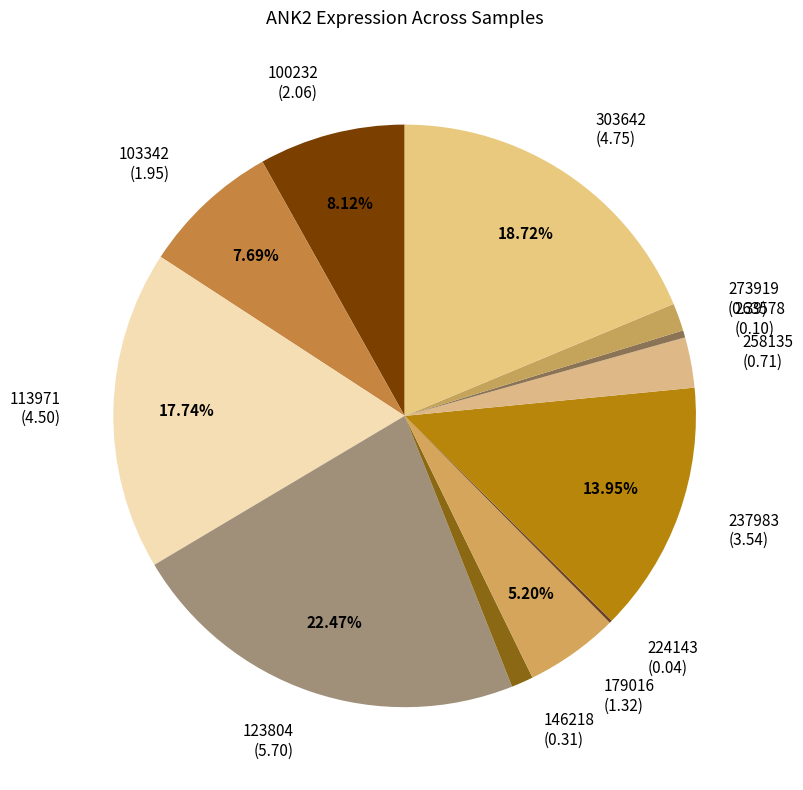

Which has a higher value, 258135 (0.71) or 263578 (0.10)?

258135 (0.71)